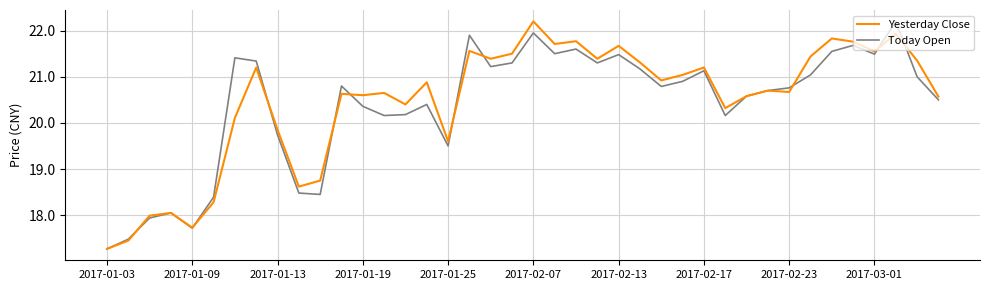

What is the minimum value for Today Open?

17.3